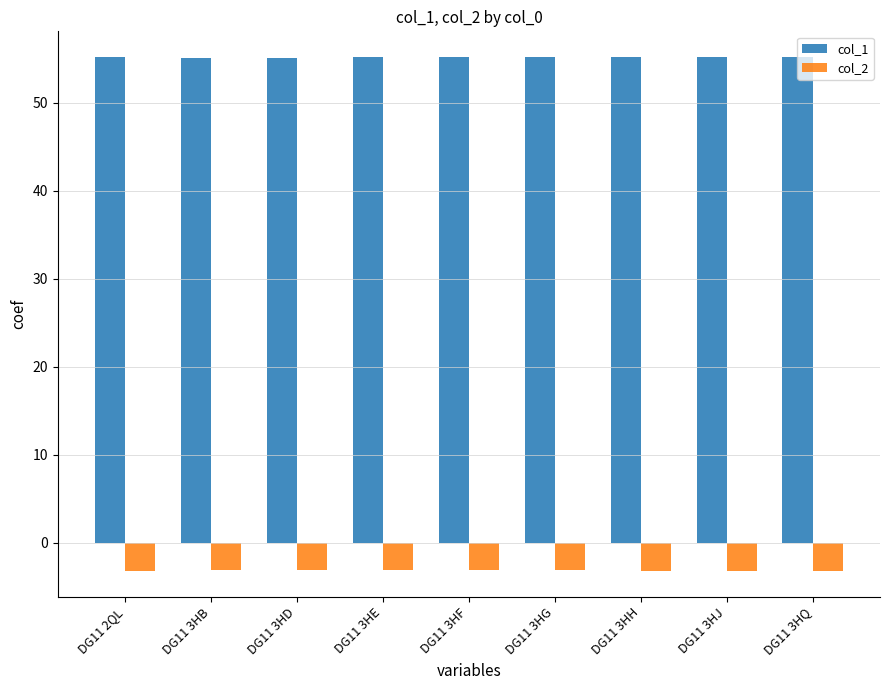

Is it true that col_1 equals 55.1 at DG11 3HF?

True